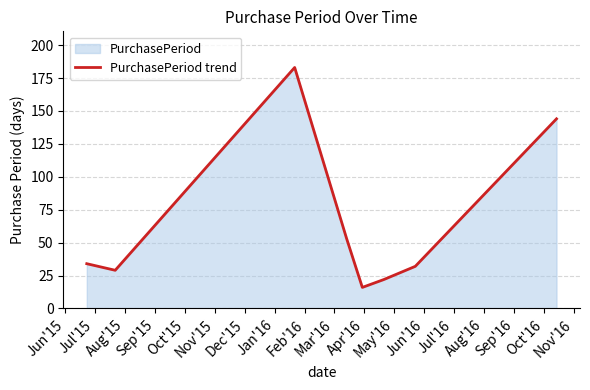

How many interior local valleys (lower than both neighbors) does the data have?

2